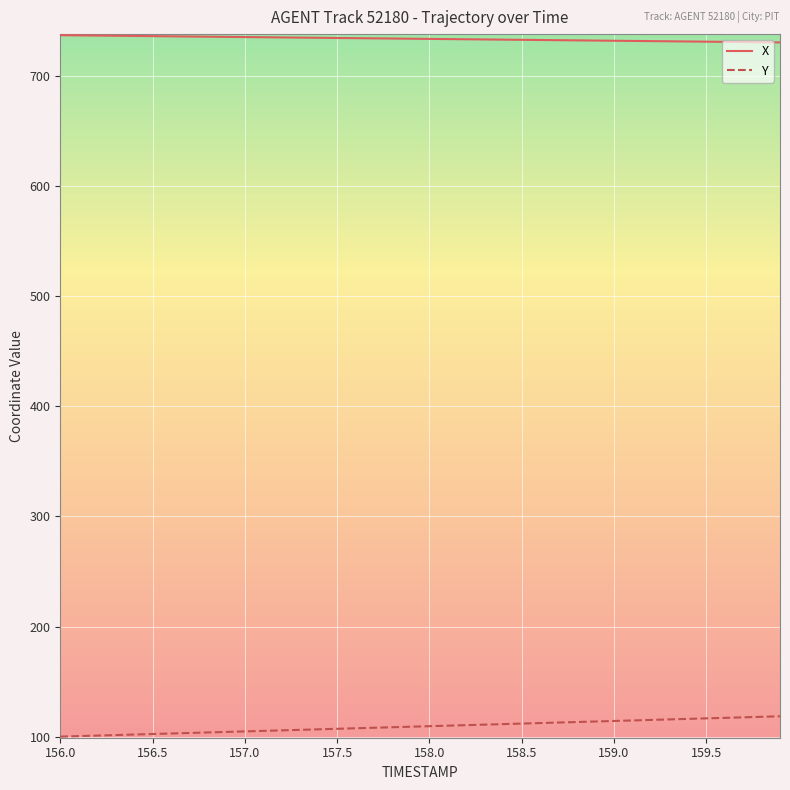

What is the minimum value for X?

730.5